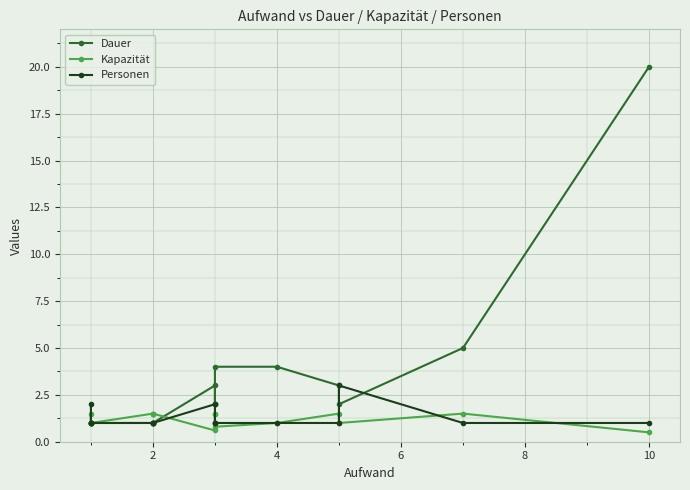

Reading left to right, transcribe all the data shown in this chart.

Dauer: 1.0	1.0	1.0	1.0	1.0	1.0	1.0	3.0	2.0	2.0	4.0	4.0	3.0	2.0	5.0	20.0
Kapazität: 1.0	1.0	1.5	1.0	1.5	1.5	1.5	0.6	1.5	1.5	0.8	1.0	1.5	1.0	1.5	0.5
Personen: 2.0	1.0	1.0	1.0	1.0	1.0	1.0	2.0	1.0	1.0	1.0	1.0	1.0	3.0	1.0	1.0